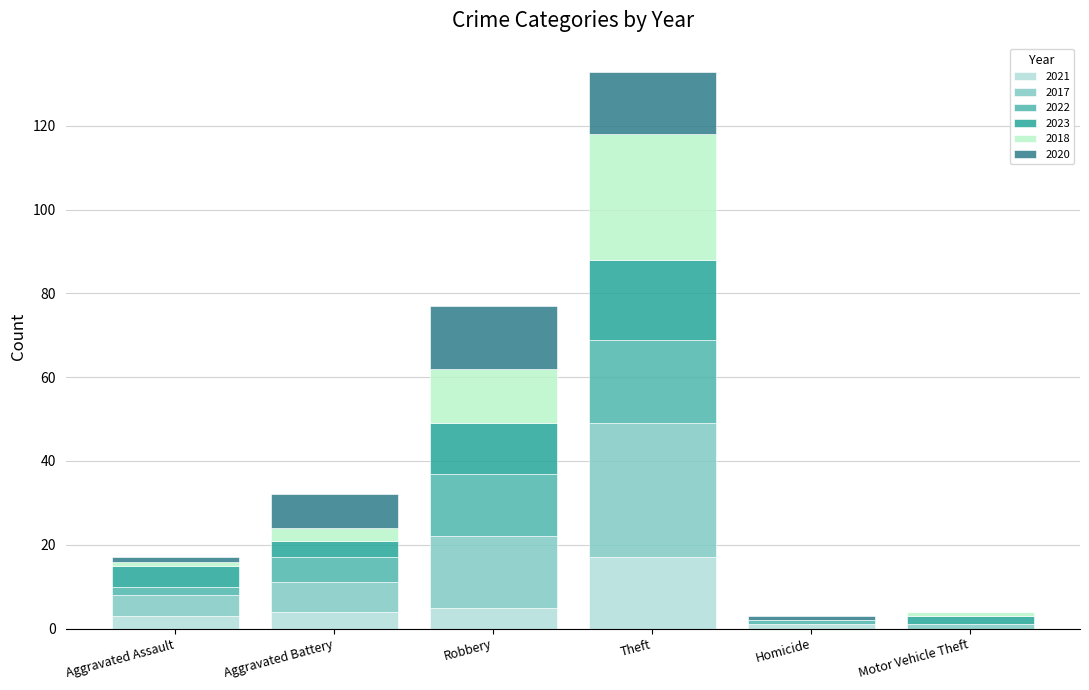

Are the bars grouped side by side (vs. stacked)?

No